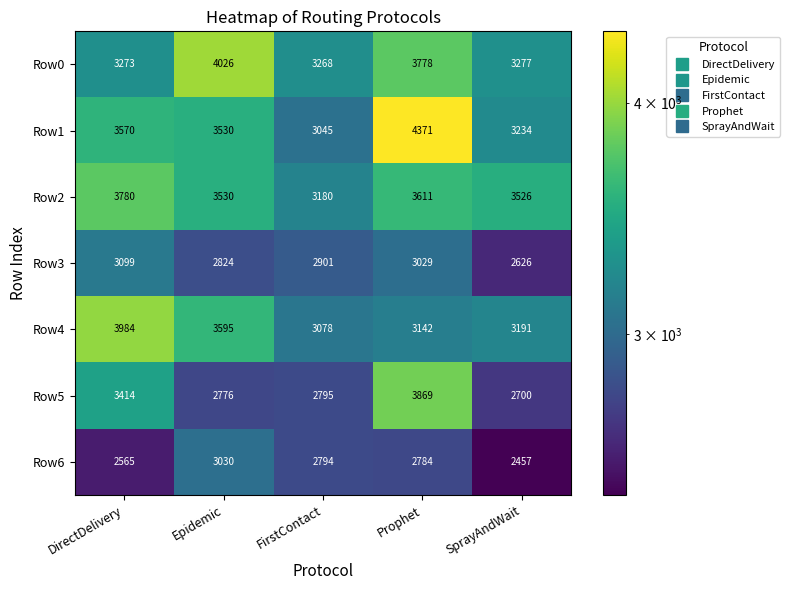

At which category is the sum across all series the highest?

Prophet